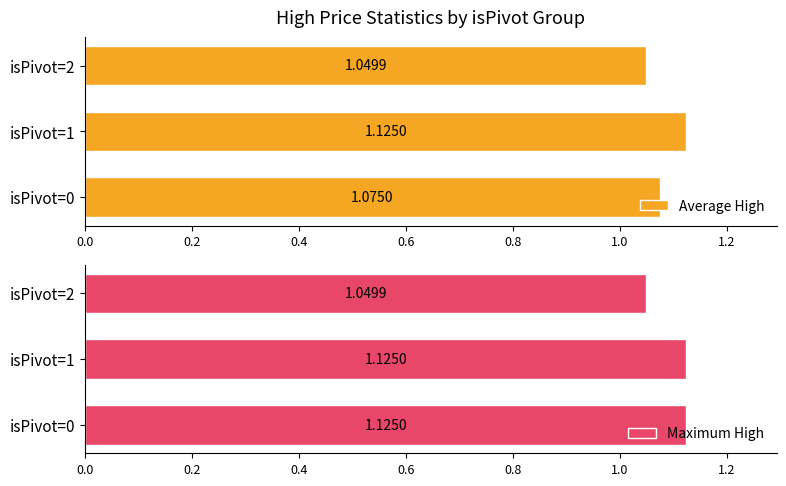

What is the sum of the Average High values at isPivot=1 and isPivot=0?

2.2